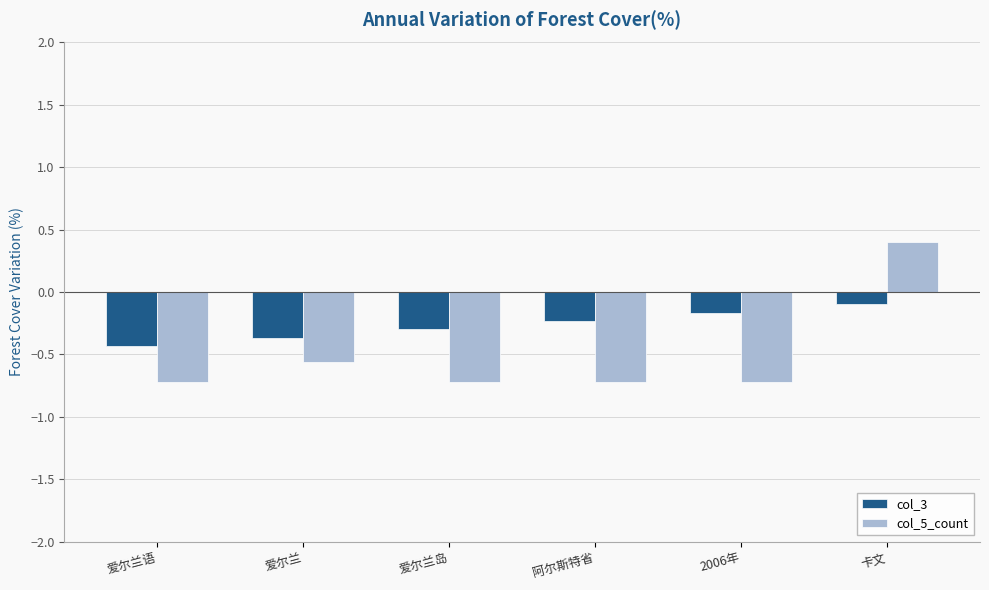

How many series are shown in this chart?

2